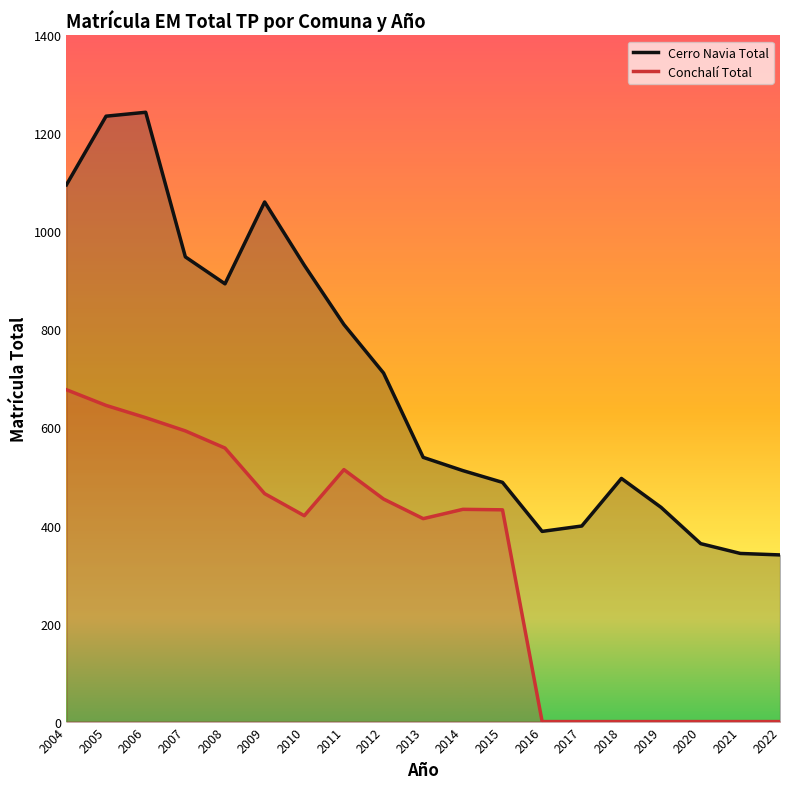

Where does the Cerro Navia Total series first go above 539?

2004